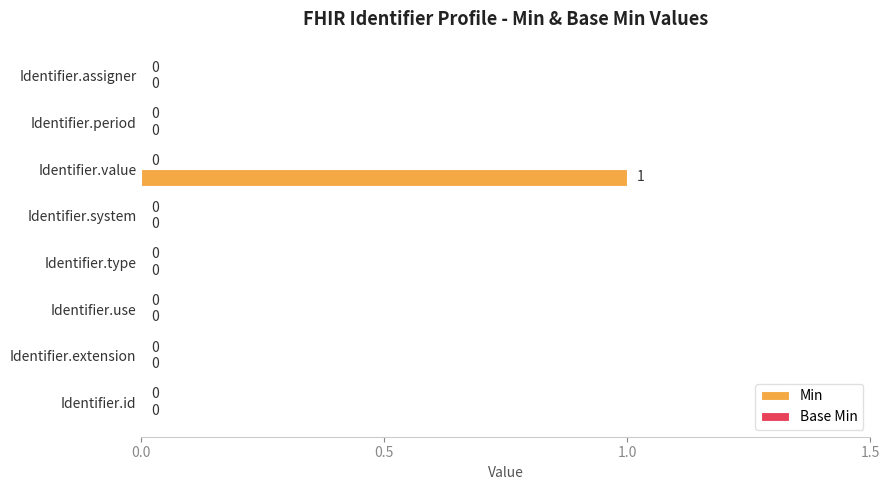

Reading bottom to top, what are all the values shown in this chart?

Identifier.id=0	Identifier.extension=0	Identifier.use=0	Identifier.type=0	Identifier.system=0	Identifier.value=1	Identifier.period=0	Identifier.assigner=0